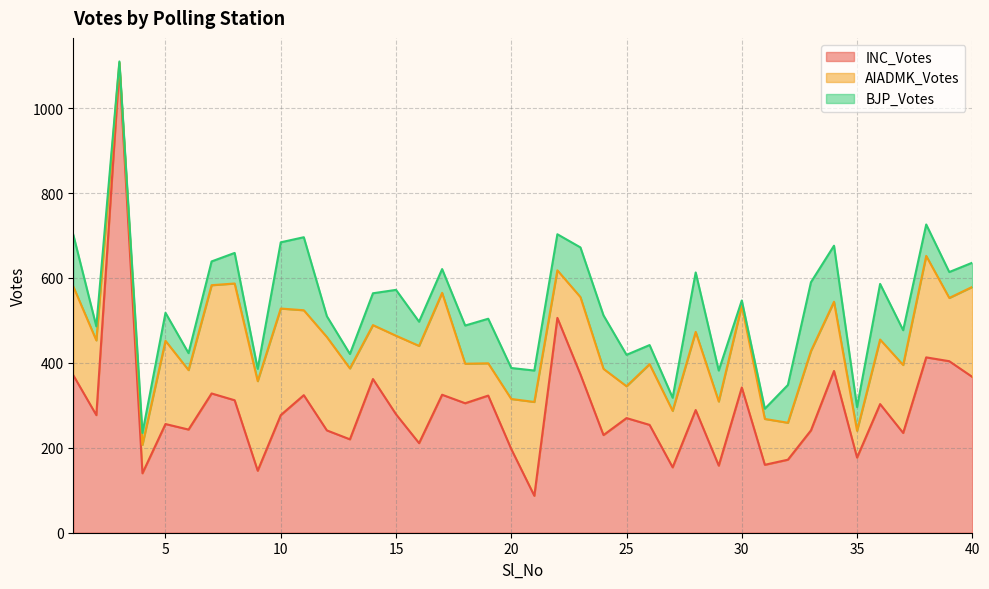

How many lines are shown in the chart?

3